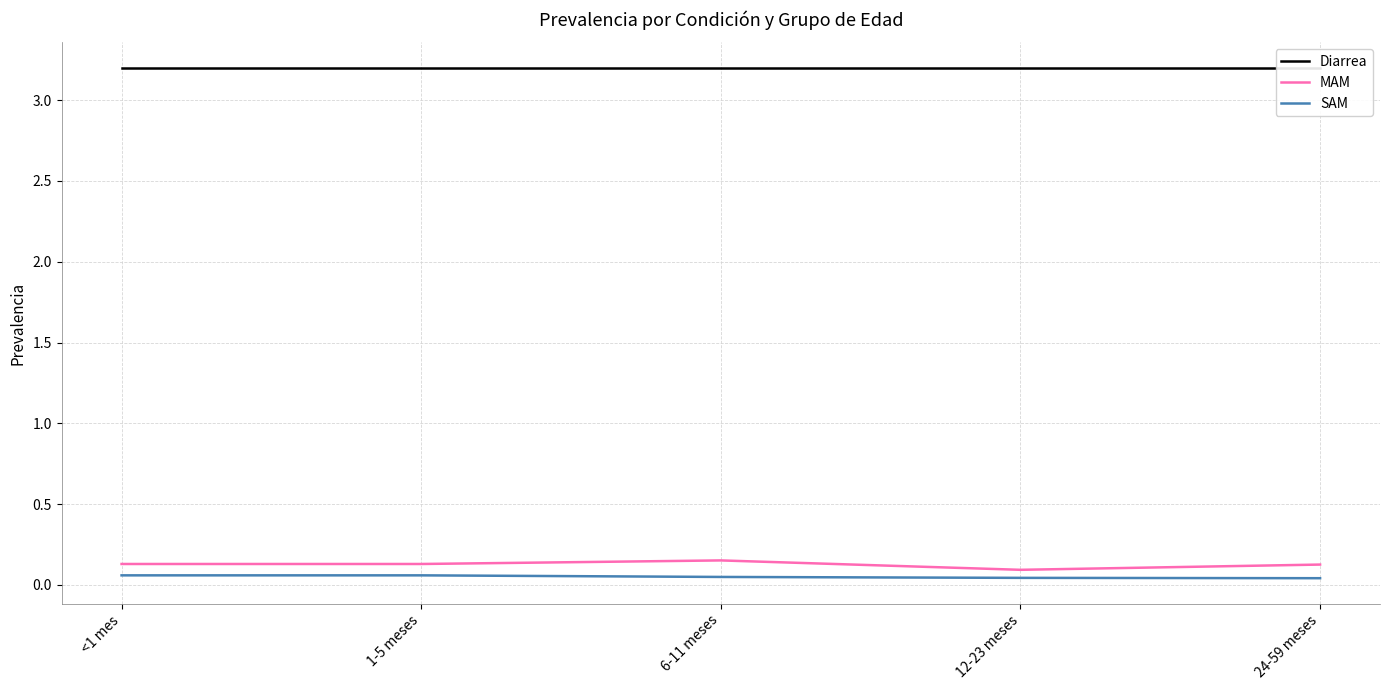

Is the value of SAM at 1-5 meses greater than the value of MAM at <1 mes?

No